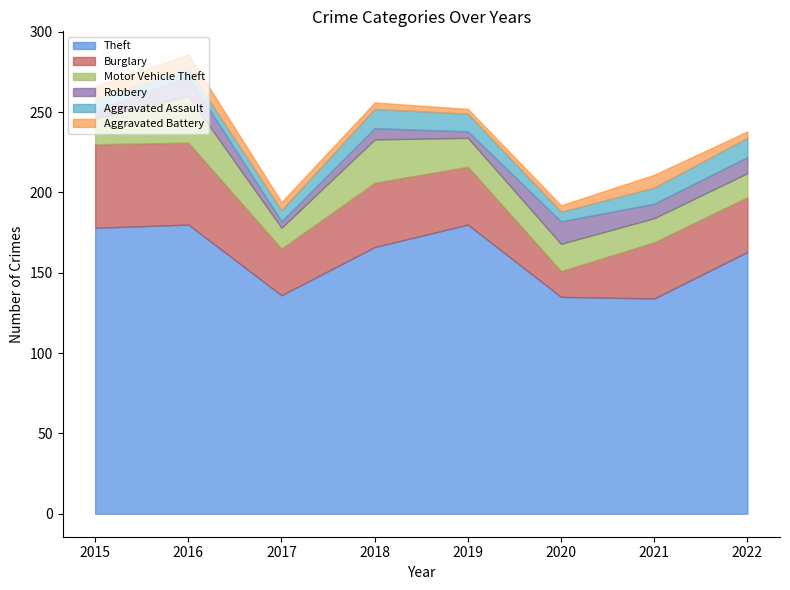

Reading left to right, what are all the values shown in this chart?

Theft: 178	180	136	166	180	135	134	163
Burglary: 52	51	29	40	36	16	35	34
Motor Vehicle Theft: 16	29	13	27	18	17	15	15
Robbery: 5	12	4	7	4	14	9	10
Aggravated Assault: 7	5	7	12	11	6	10	12
Aggravated Battery: 8	9	5	4	3	4	8	4